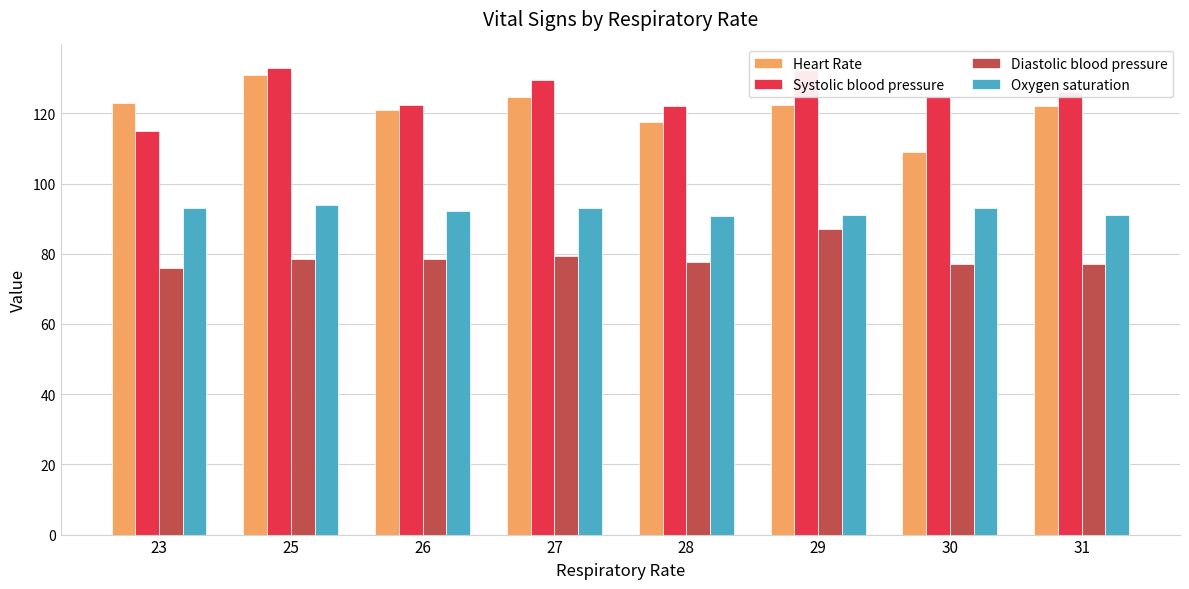

What is the smallest value displayed?

76.0